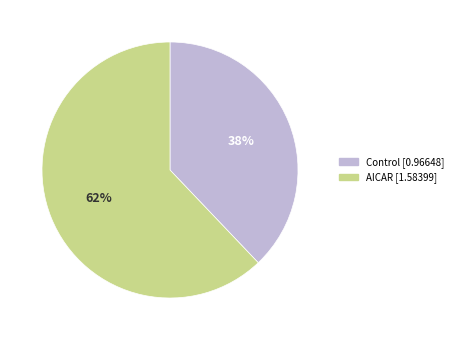

Does Control represent more than half of the total?

No